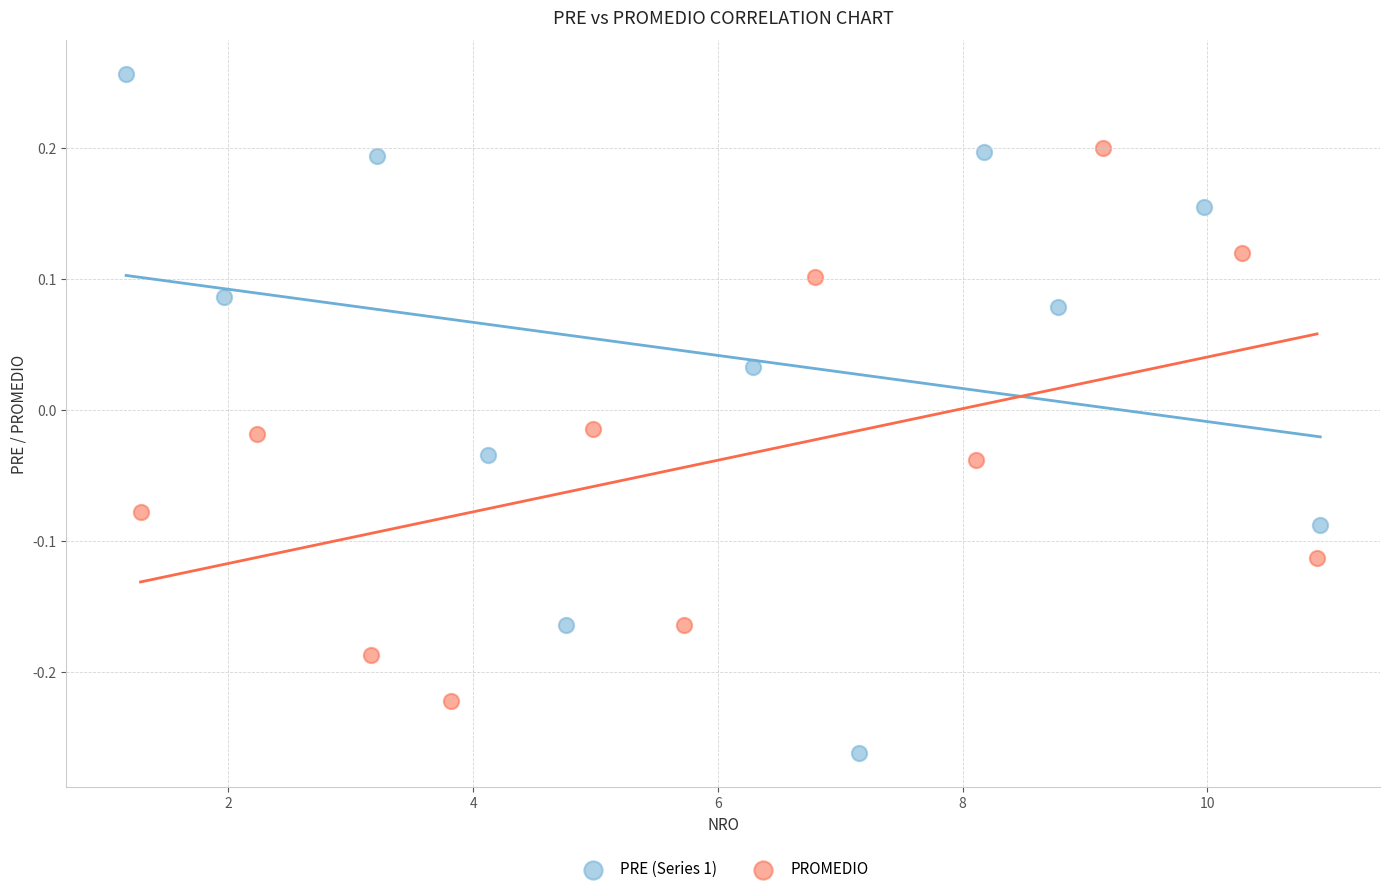

Which series contains the lowest Y value?

PRE (Series 1)